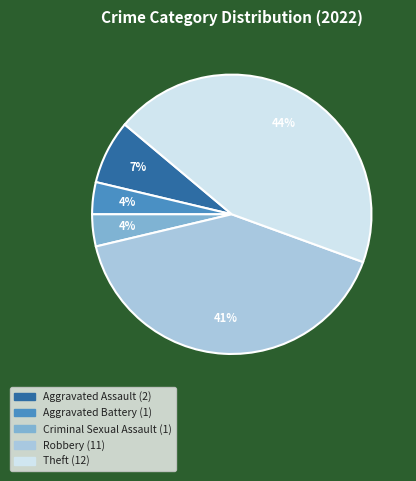

To the nearest percent, what is the combined percentage of Theft and Robbery?

85%